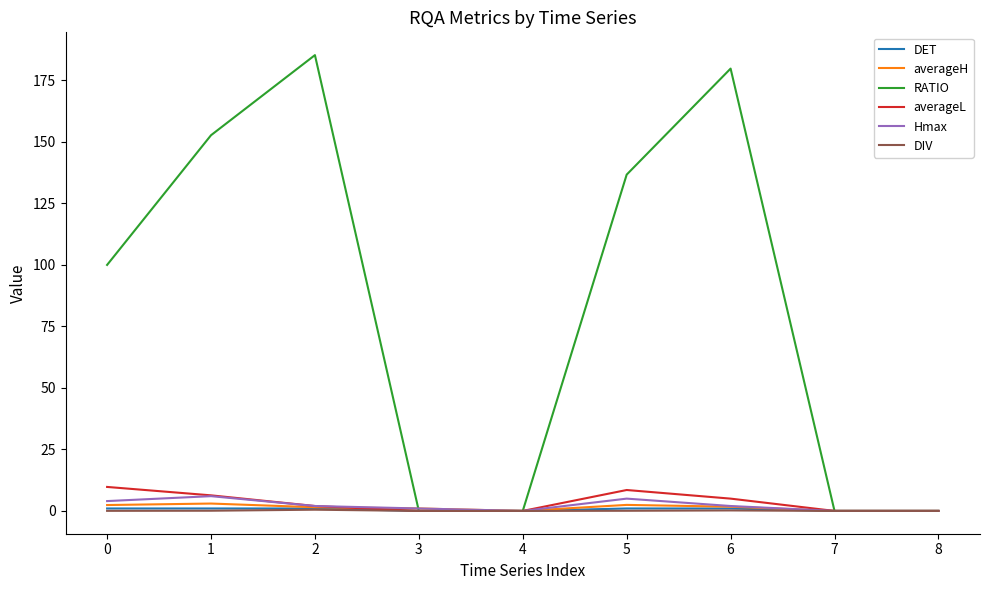

What is the highest value of the Hmax series?

6.0